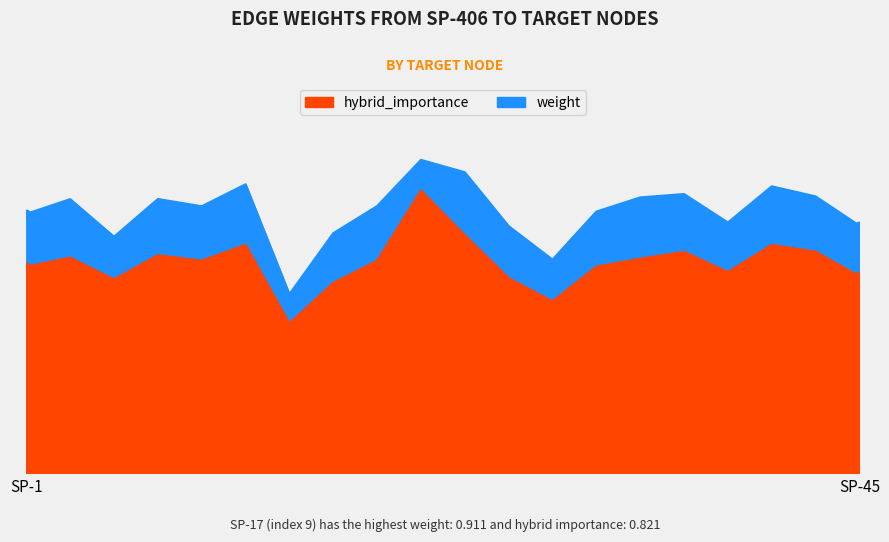

Is the value of weight at SP-4 greater than the value of hybrid_importance at SP-17?

No